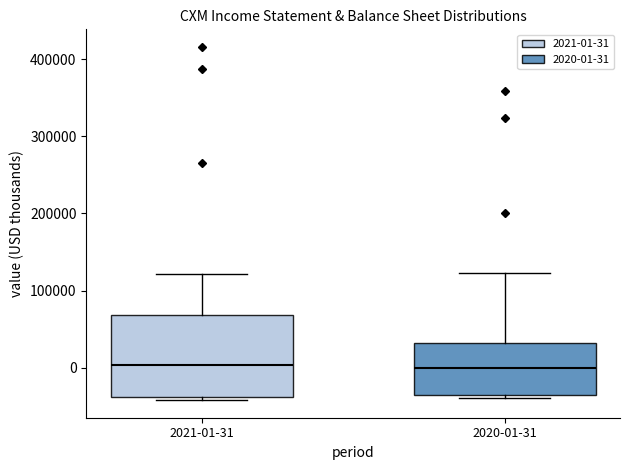

Reading left to right, read every box against the y-axis: the position of its median line, the range the box covers, and the ends of its whiskers. The values are not printed on the chart, so give them approximately, as read against the axis.

2021-01-31: median 0, box -40000 to 70000, whiskers -40000 (just below the box's lower edge) to 120000
2020-01-31: median 0, box -40000 to 30000, whiskers -40000 (just below the box's lower edge) to 120000